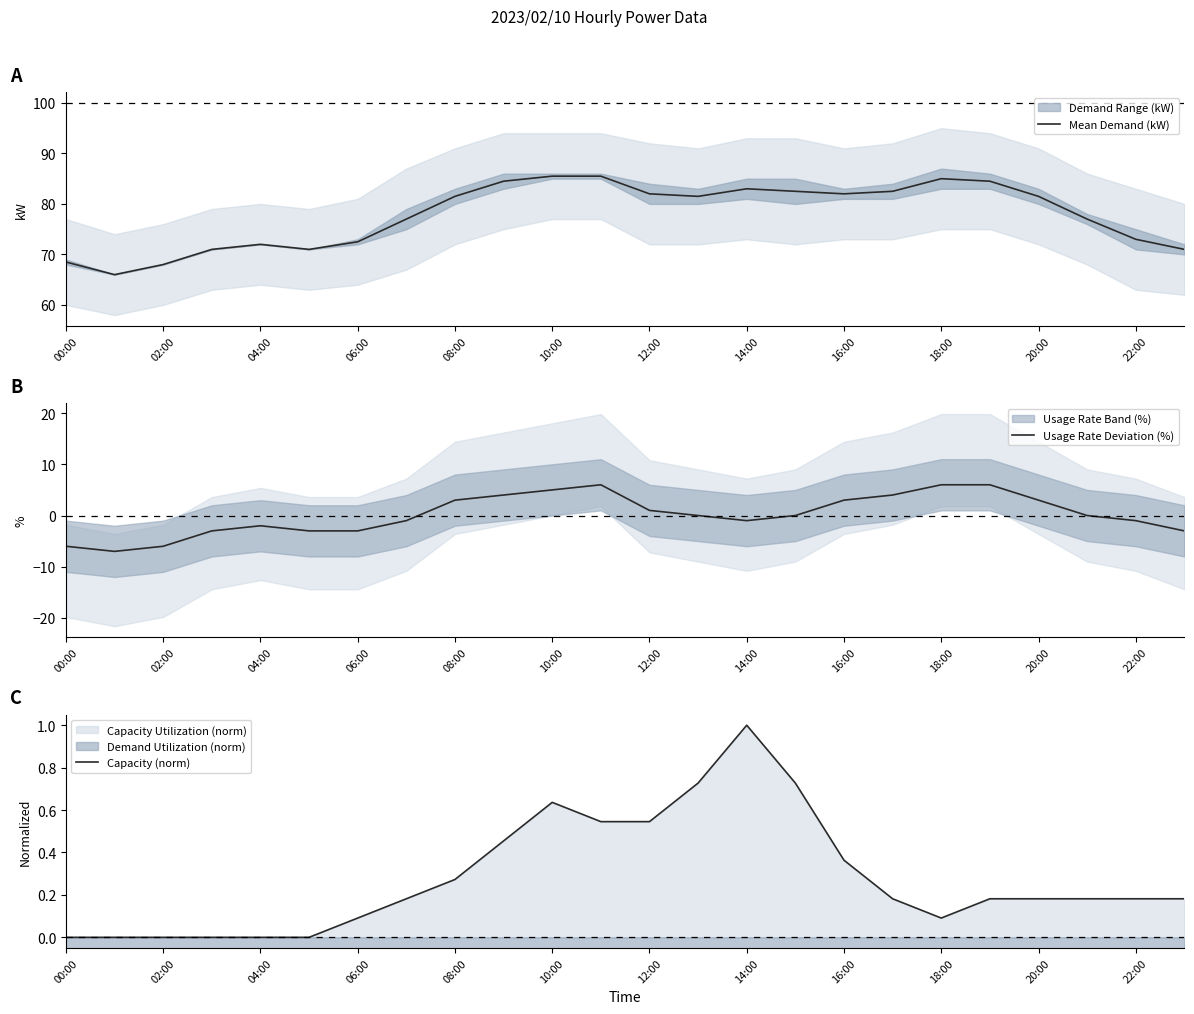

How many values in the Usage Rate Deviation (%) series are below 0?

11